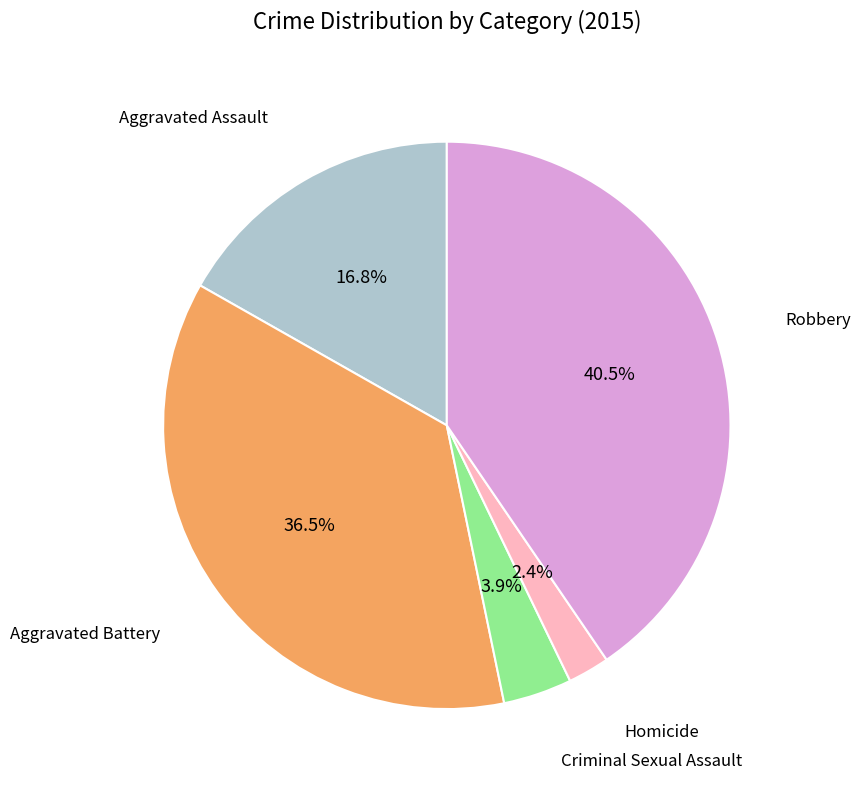

Does any single category account for the majority?

No